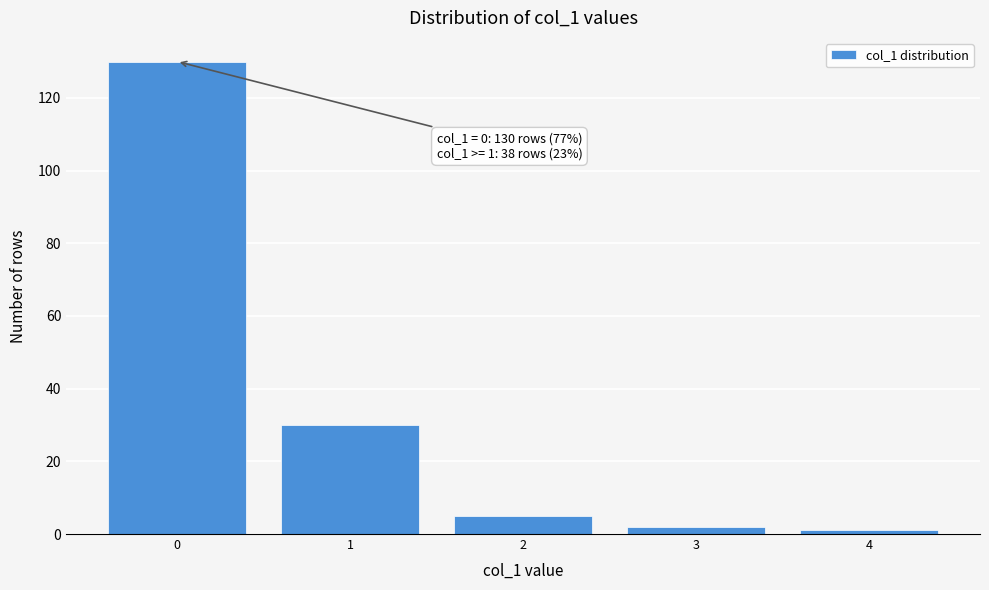

Reading left to right, extract all data points from this chart.

0=130	1=30	2=5	3=2	4=1